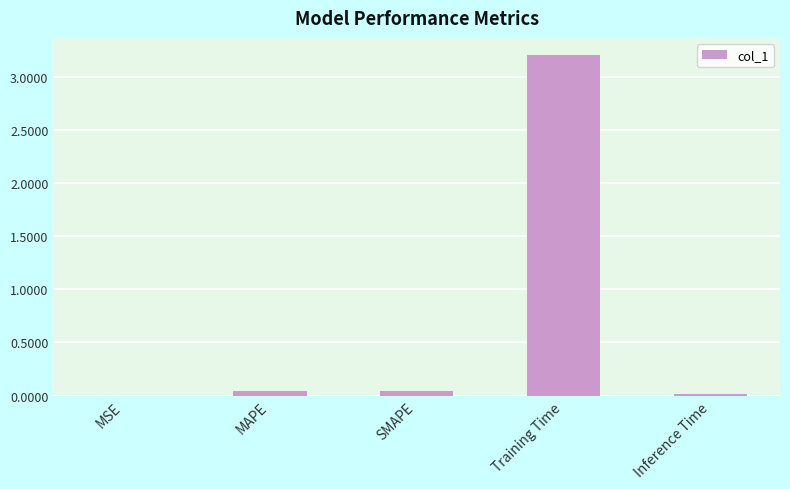

Is it true that the value at Training Time is 3.2?

True